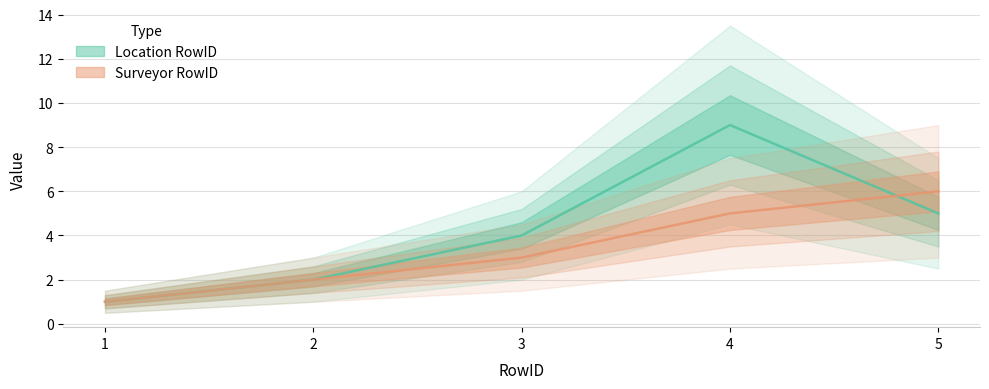

How many data points in Location RowID are above 4?

2